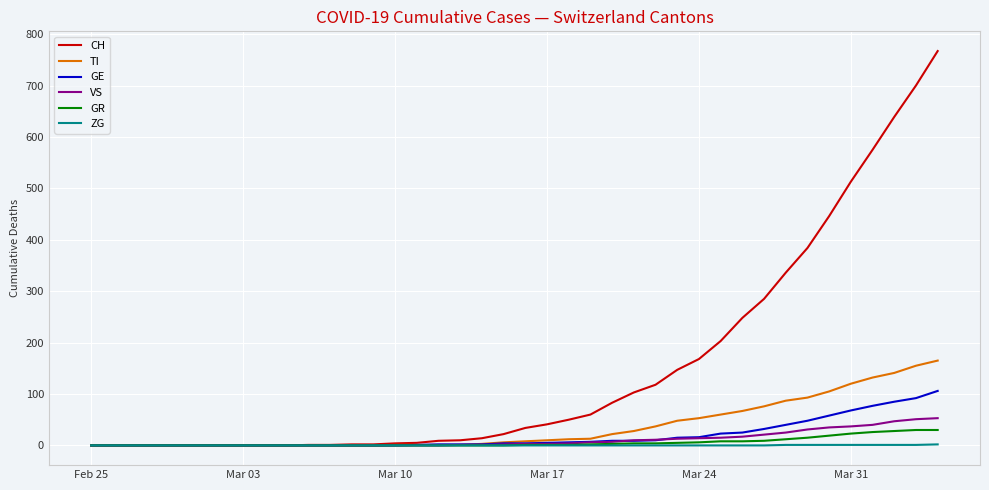

Which series has the largest total across all categories?

CH